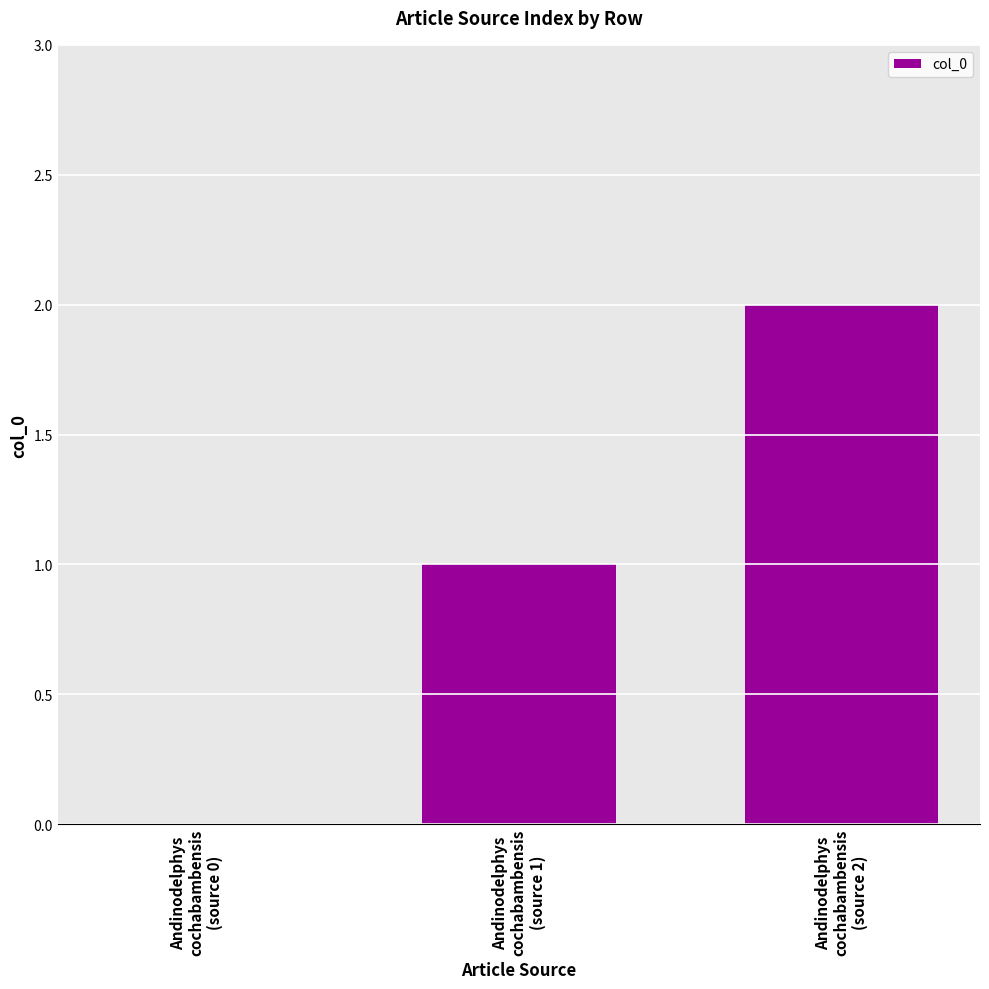

What is the difference between the values at Andinodelphys
cochabambensis
(source 0) and Andinodelphys
cochabambensis
(source 2)?

2